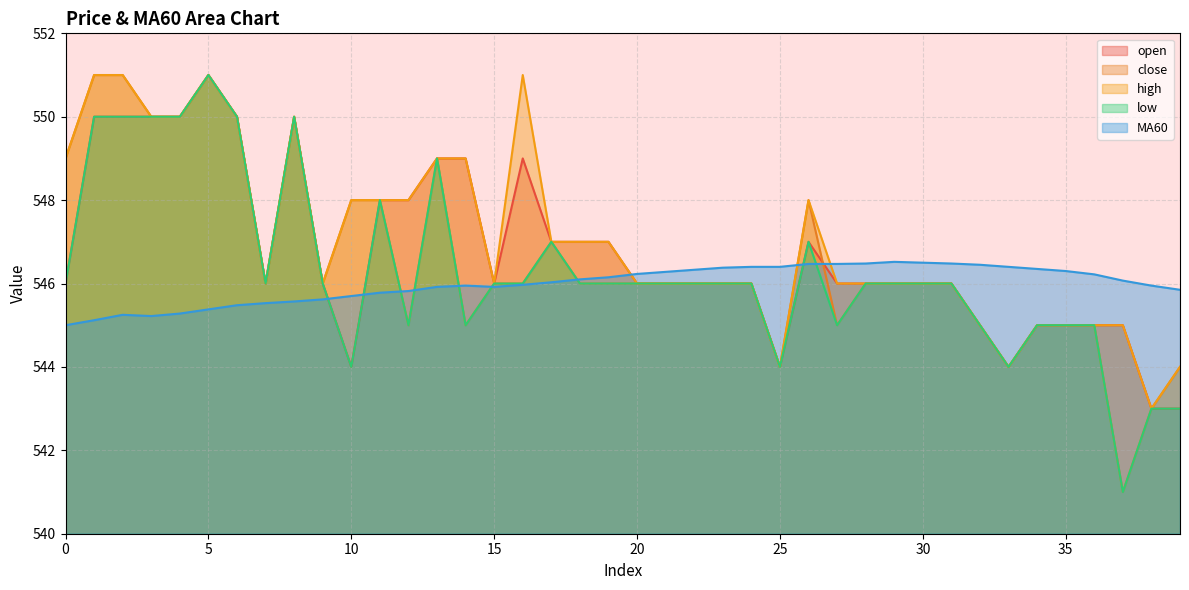

Does the chart have visible grid lines?

Yes